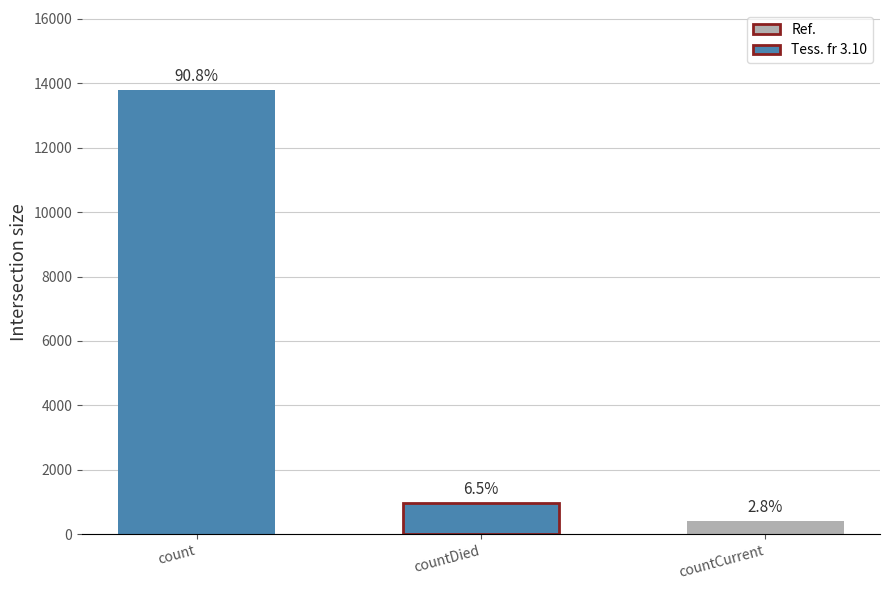

What value does the data have at countCurrent, to the nearest 100?

400